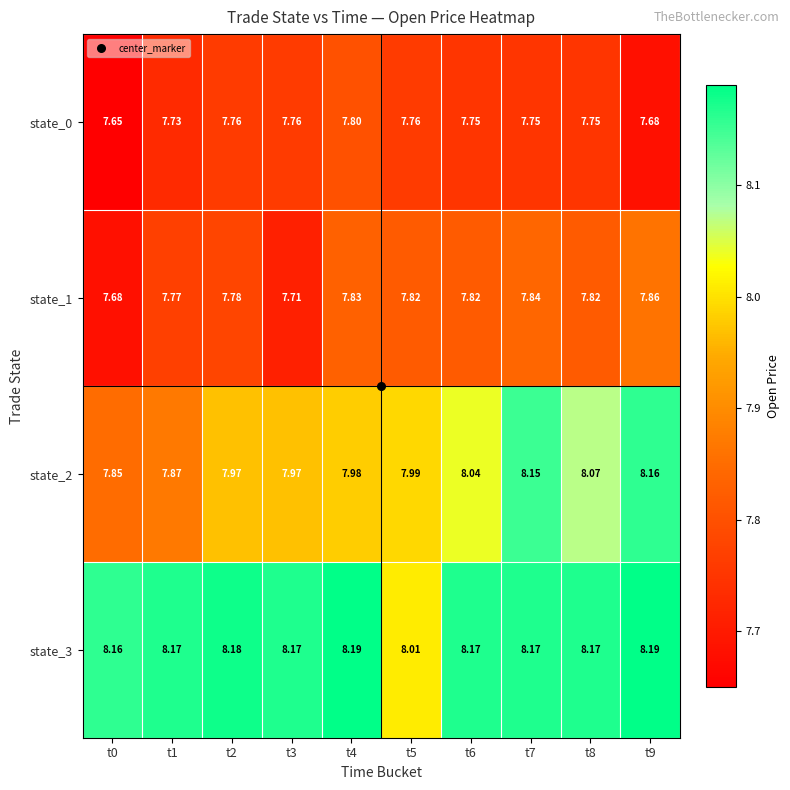

Is the value of state_0 at t3 greater than the value of state_3 at t2?

No